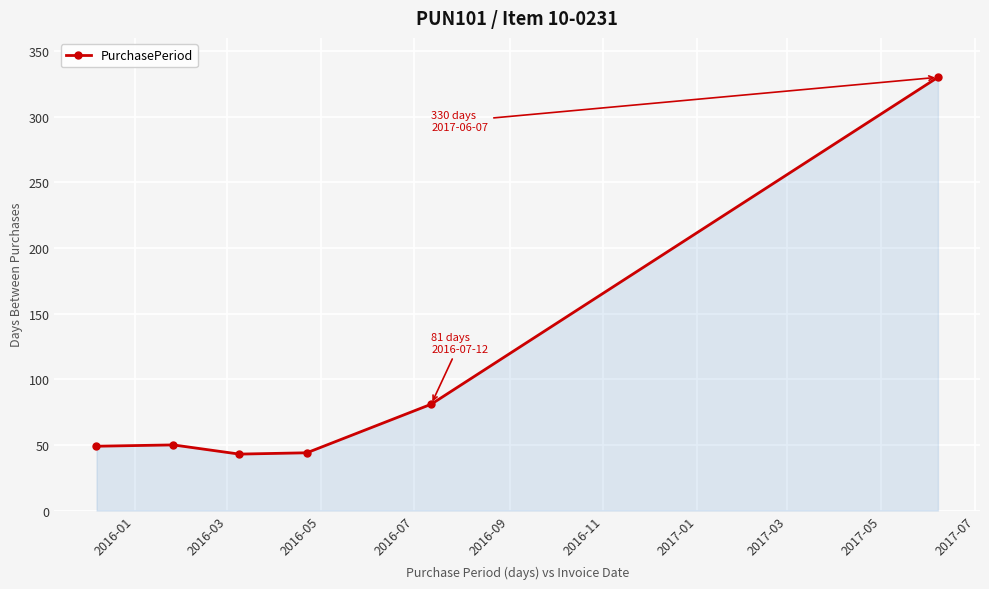

What is the maximum value shown in the chart?

330